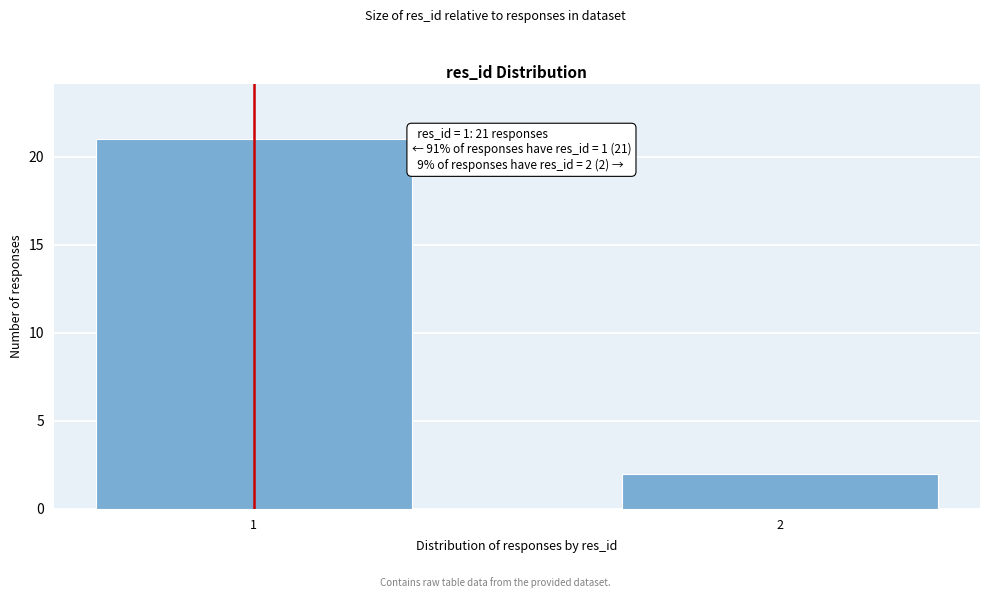

Reading left to right, transcribe all the data shown in this chart.

1=21	2=2